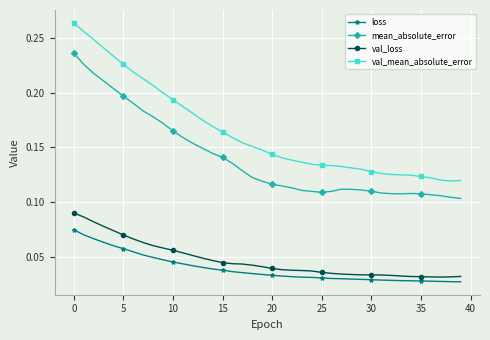

In mean_absolute_error, how many points are higher than both neighbors (excluding endpoints)?

2